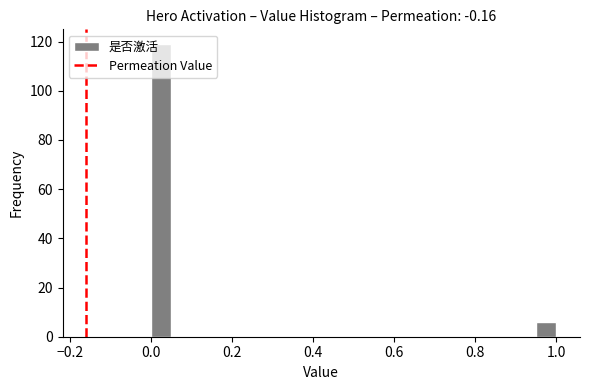

Around what value on the x-axis is the tallest bar? Give the approximate position of its centre, as read against the axis.

0.02